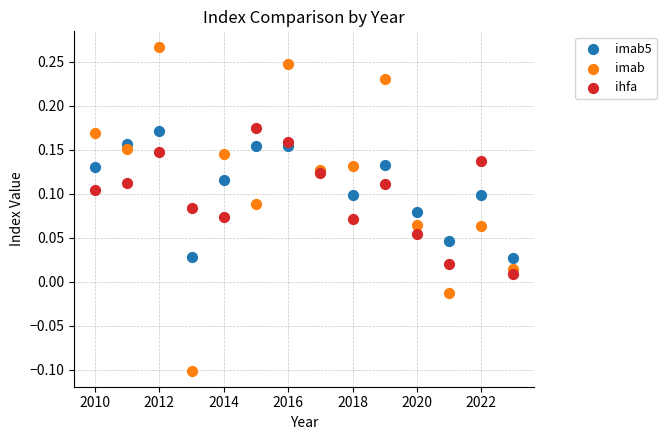

Which series contains the highest Y value?

imab